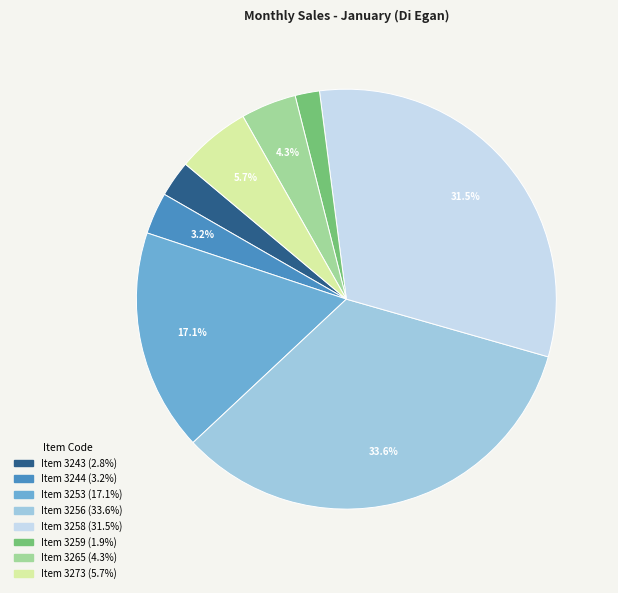

Is there a majority slice in this chart?

No